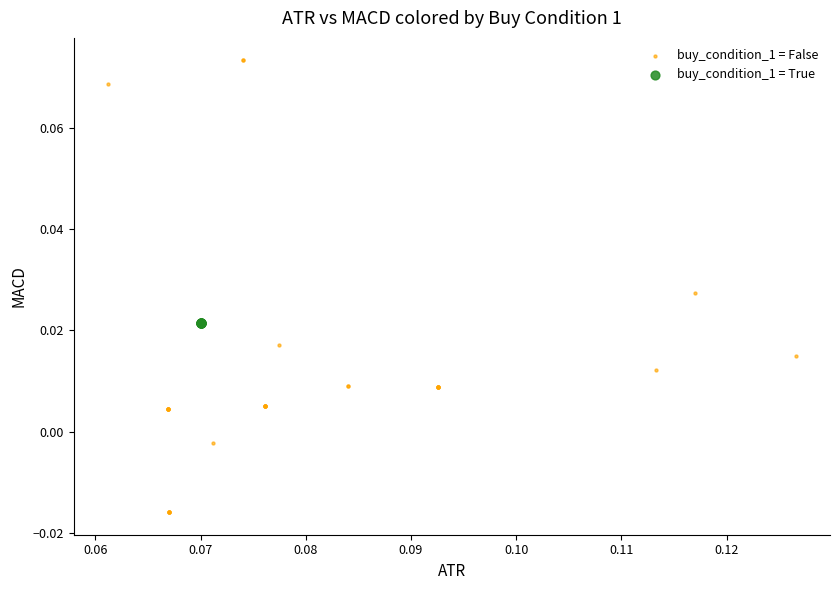

Which series reaches the minimum Y coordinate?

buy_condition_1 = False